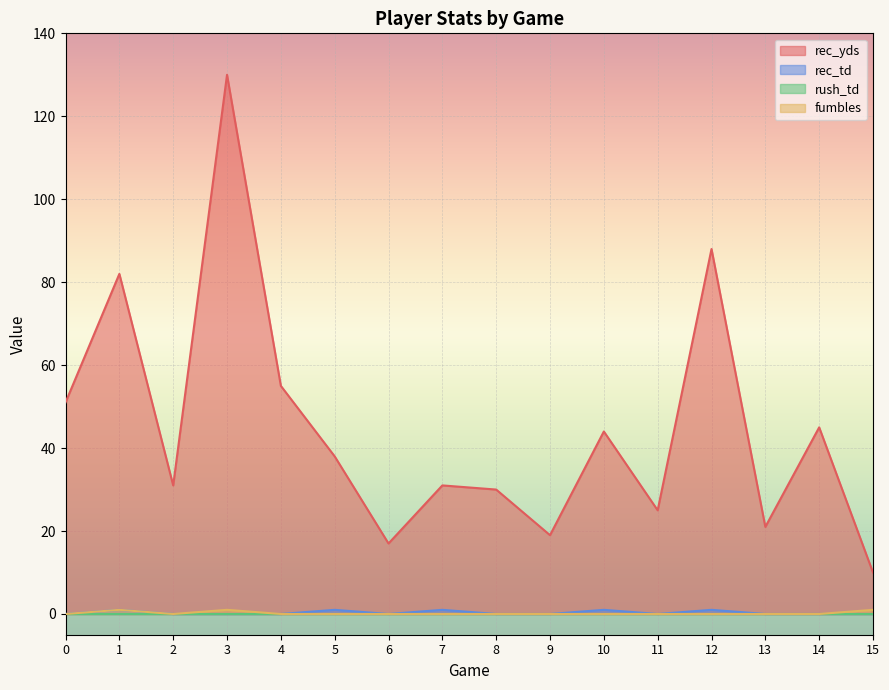

Reading left to right, extract all data points from this chart.

rec_yds: 51	82	31	130	55	38	17	31	30	19	44	25	88	21	45	10
rec_td: 0	1	0	0	0	1	0	1	0	0	1	0	1	0	0	0
fumbles: 0	1	0	1	0	0	0	0	0	0	0	0	0	0	0	1